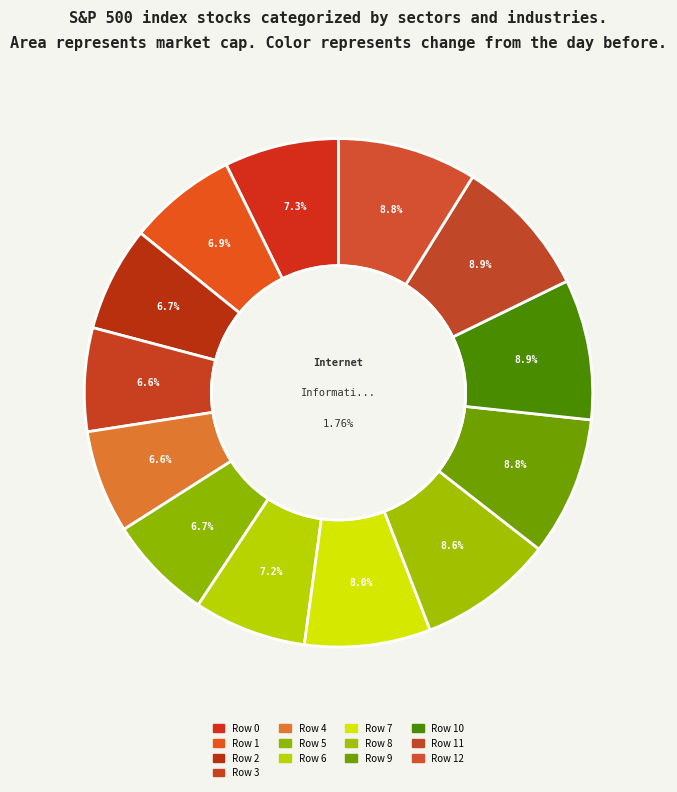

Does Row 7 represent more than half of the total?

No